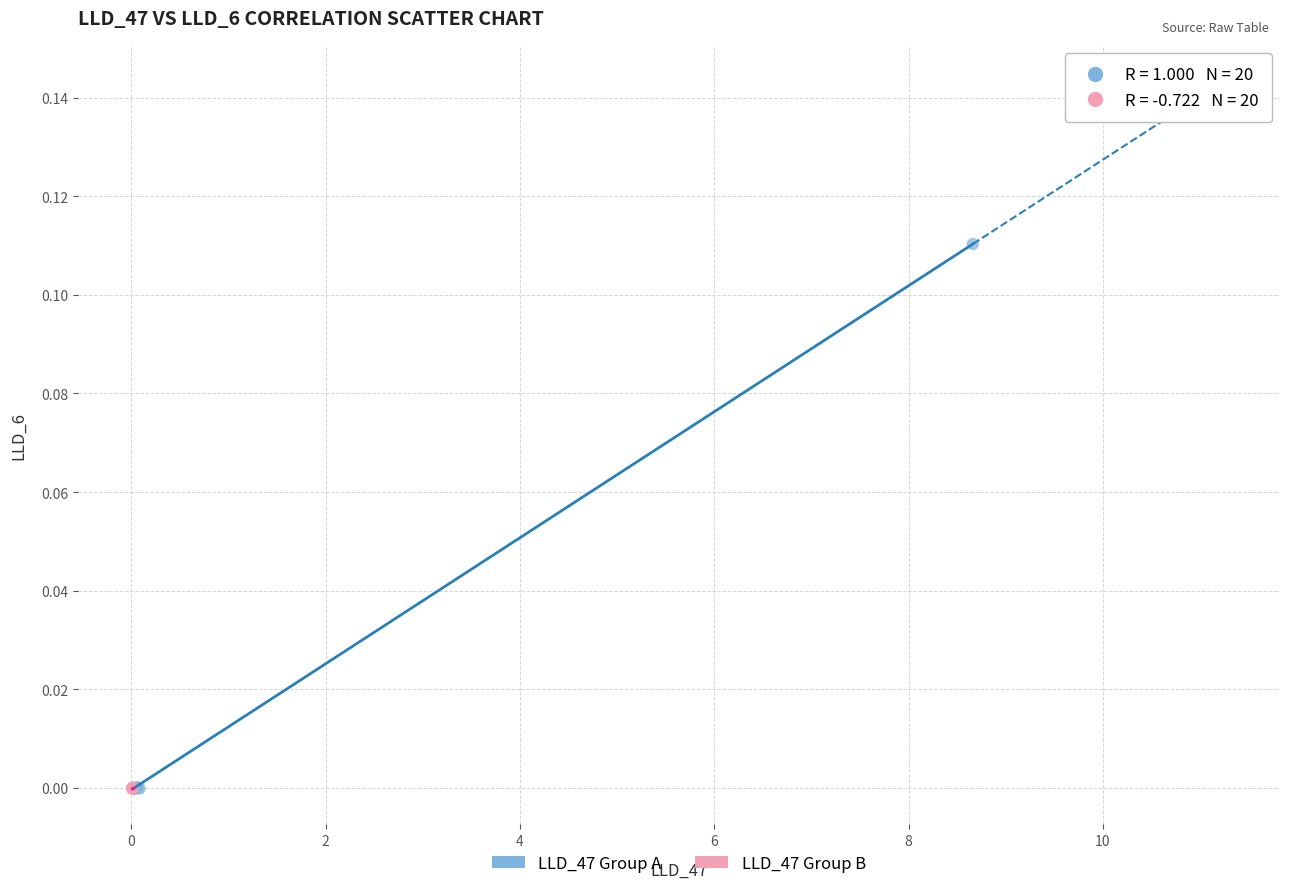

Which series has the largest Y range (max minus min)?

LLD_47 Group A